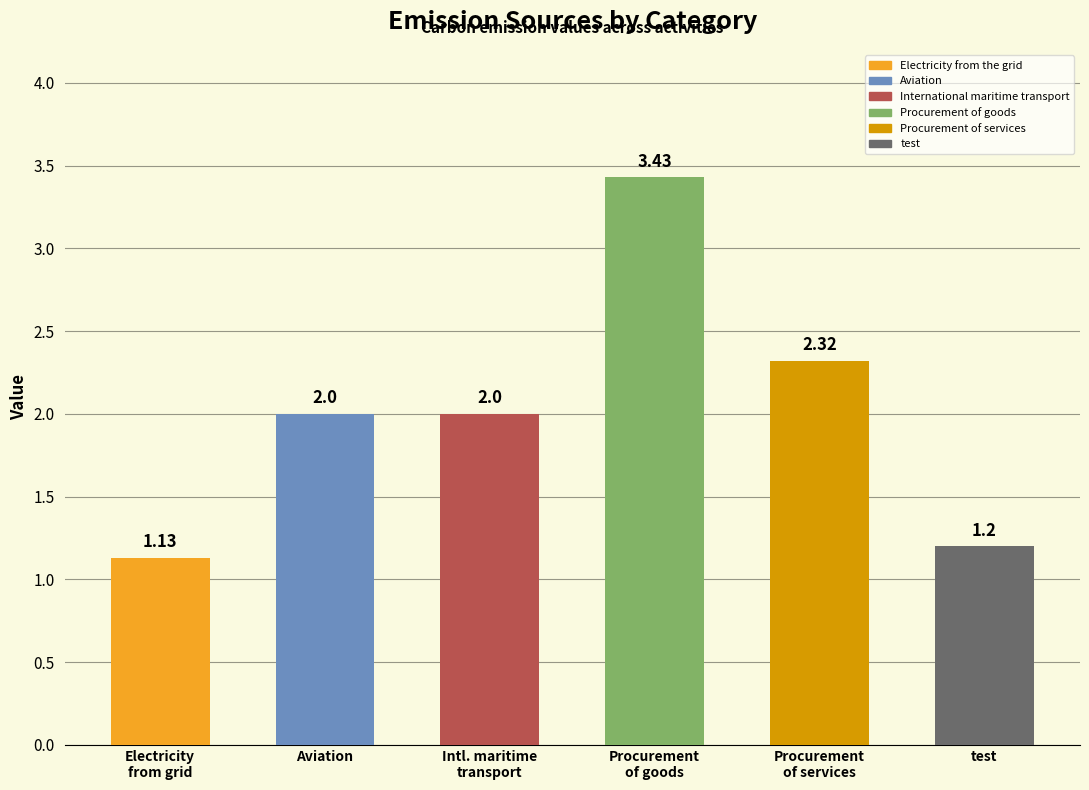

Reading left to right, what are all the values shown in this chart?

1.1	2.0	2.0	3.4	2.3	1.2